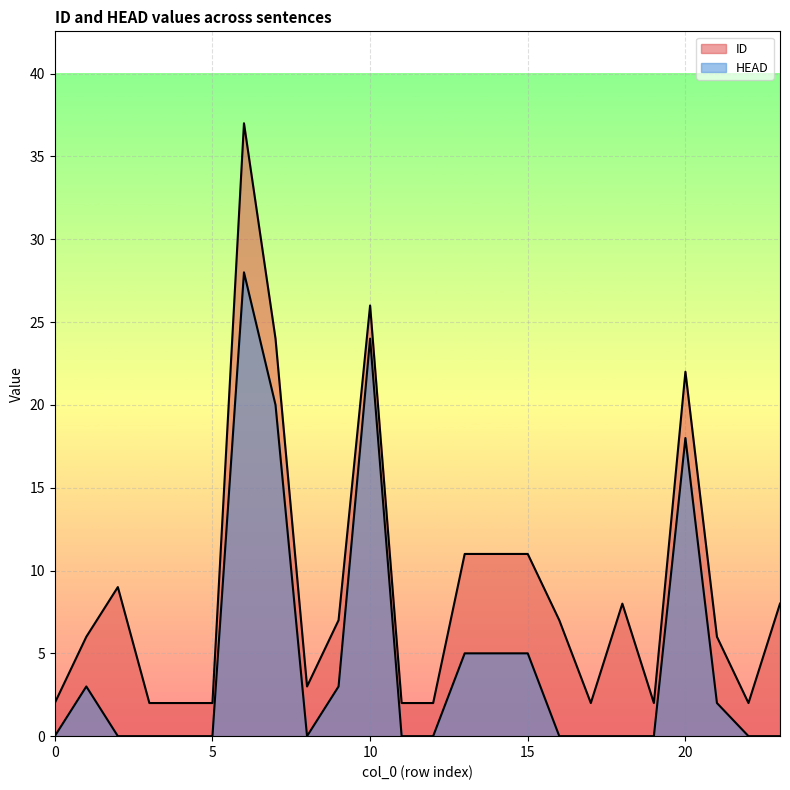

Does the chart display data point markers on the line(s)?

No